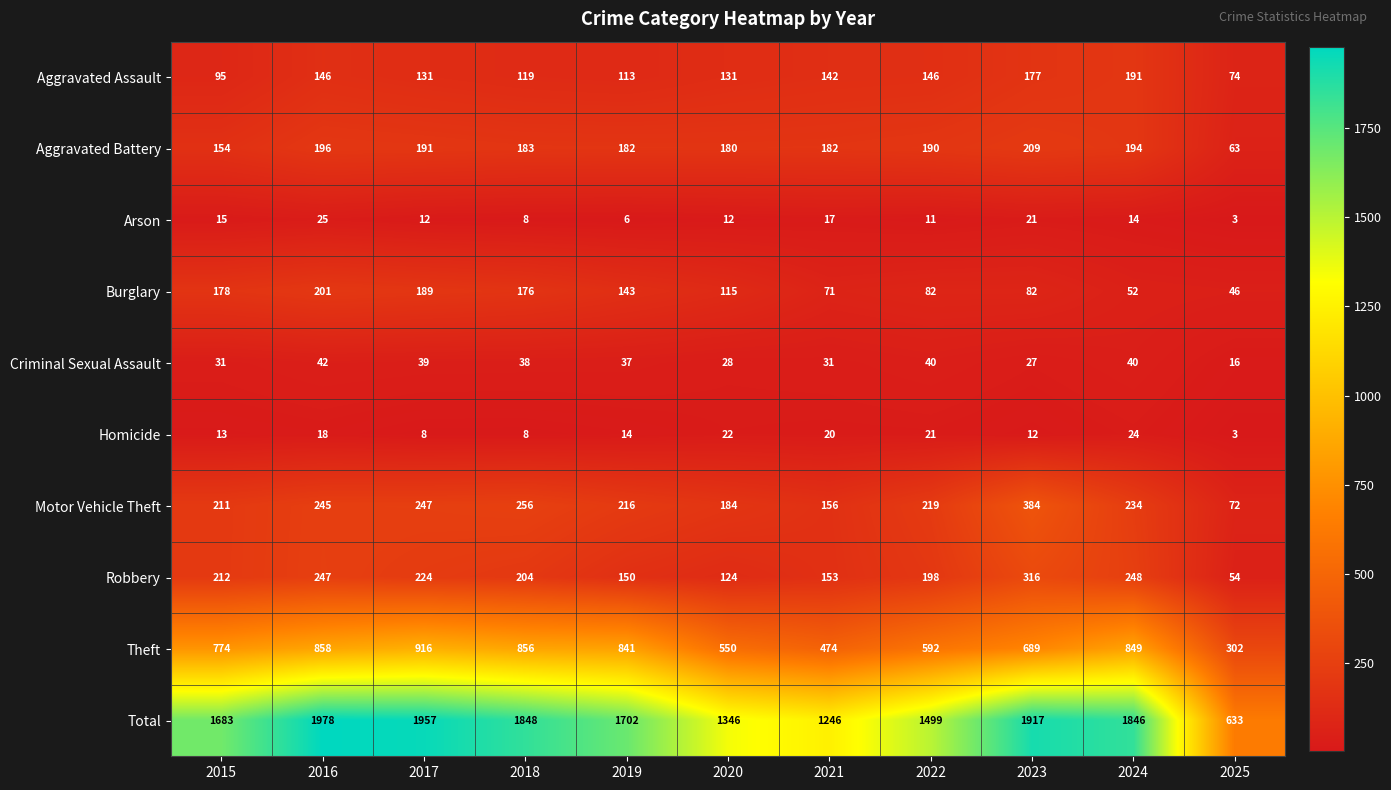

Where is Robbery nearest to the value 185?

2022